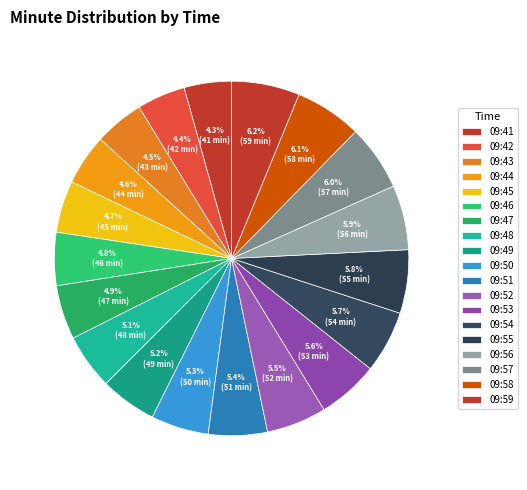

To the nearest percent, what is the combined percentage of 09:58 and 09:54?

12%